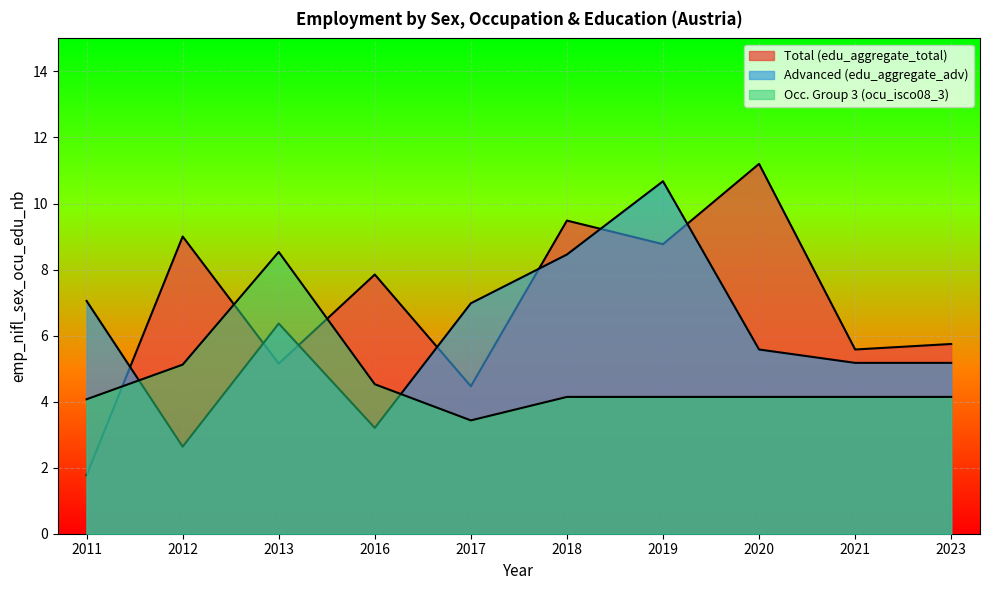

At which label is sex_f closest to 6?

2023